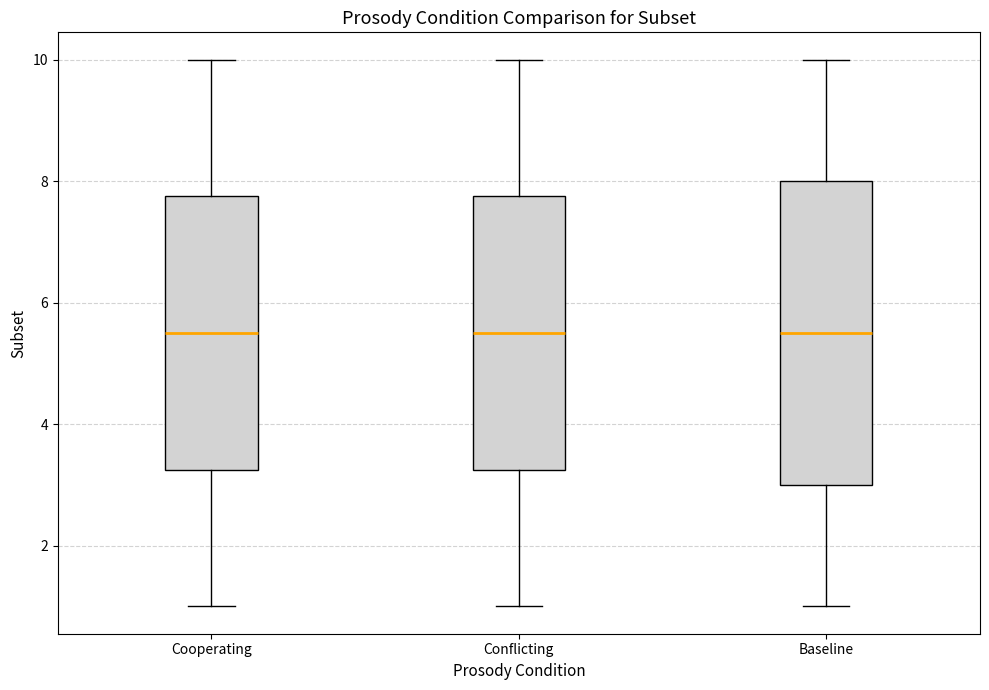

Reading left to right, transcribe this box plot: for each box, give where its median line is, the range the box spans, and where its two whiskers end, as read against the y-axis. The values are not printed on the chart, so give them approximately, as read against the axis.

Cooperating: median 5.6, box 3.2 to 7.8, whiskers 1.0 to 10.0
Conflicting: median 5.6, box 3.2 to 7.8, whiskers 1.0 to 10.0
Baseline: median 5.6, box 3.0 to 8.0, whiskers 1.0 to 10.0